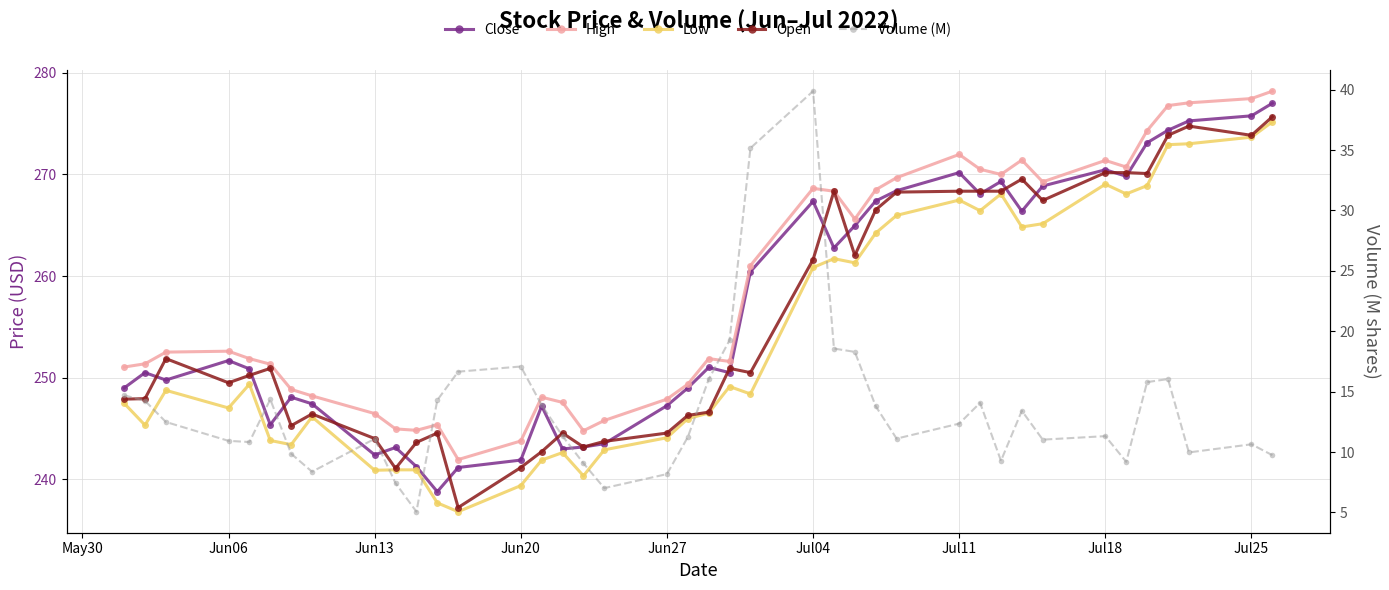

True or false: Volume (M) and High intersect in this chart.

False